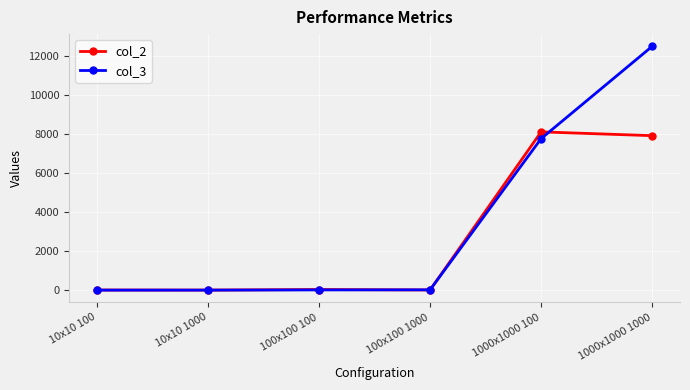

True or false: col_3 has more than 2 points higher than both neighbors.

False